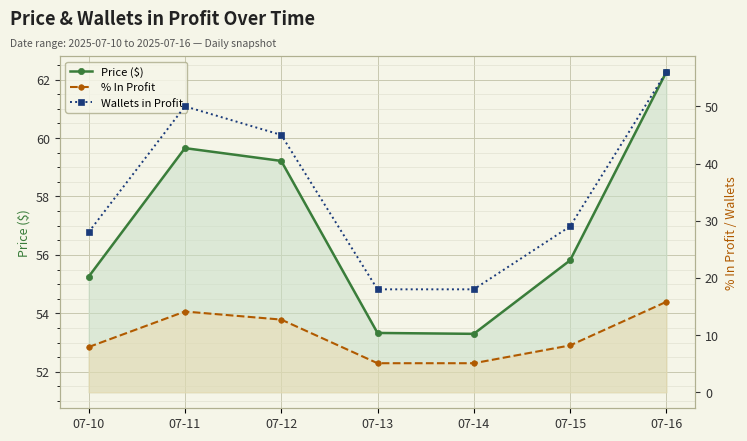

Count the Wallets in Profit values in the range 18 to 50.

6